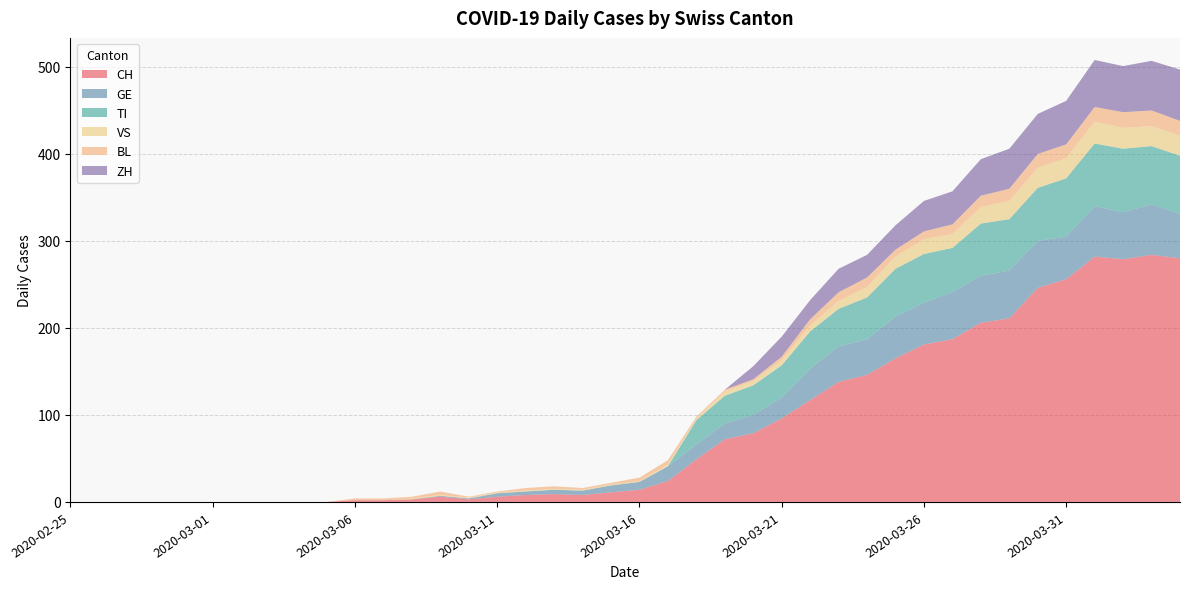

Reading right to left, list all the values displayed in this chart.

CH: 2020-04-04=280	2020-04-03=284	2020-04-02=279	2020-04-01=282	2020-03-31=256	2020-03-30=246	2020-03-29=211	2020-03-28=206	2020-03-27=187	2020-03-26=181	2020-03-25=165	2020-03-24=146	2020-03-23=138	2020-03-22=117	2020-03-21=96	2020-03-20=79	2020-03-19=72	2020-03-18=49	2020-03-17=24	2020-03-16=14	2020-03-15=11	2020-03-14=8	2020-03-13=9	2020-03-12=8	2020-03-11=6	2020-03-10=3	2020-03-09=6	2020-03-08=3	2020-03-07=2	2020-03-06=2	2020-03-05=0	2020-03-04=0	2020-03-03=0	2020-03-02=0	2020-03-01=0	2020-02-29=0	2020-02-28=0	2020-02-27=0	2020-02-26=0	2020-02-25=0
GE: 2020-04-04=51	2020-04-03=58	2020-04-02=54	2020-04-01=58	2020-03-31=49	2020-03-30=54	2020-03-29=55	2020-03-28=54	2020-03-27=54	2020-03-26=48	2020-03-25=48	2020-03-24=41	2020-03-23=41	2020-03-22=36	2020-03-21=24	2020-03-20=21	2020-03-19=18	2020-03-18=17	2020-03-17=17	2020-03-16=9	2020-03-15=8	2020-03-14=5	2020-03-13=5	2020-03-12=4	2020-03-11=4	2020-03-10=1	2020-03-09=1	2020-03-08=0	2020-03-07=0	2020-03-06=0	2020-03-05=0	2020-03-04=0	2020-03-03=0	2020-03-02=0	2020-03-01=0	2020-02-29=0	2020-02-28=0	2020-02-27=0	2020-02-26=0	2020-02-25=0
TI: 2020-04-04=67	2020-04-03=67	2020-04-02=73	2020-04-01=72	2020-03-31=67	2020-03-30=61	2020-03-29=59	2020-03-28=60	2020-03-27=51	2020-03-26=56	2020-03-25=55	2020-03-24=48	2020-03-23=43	2020-03-22=43	2020-03-21=37	2020-03-20=34	2020-03-19=32	2020-03-18=28	2020-03-17=0	2020-03-16=0	2020-03-15=0	2020-03-14=0	2020-03-13=0	2020-03-12=0	2020-03-11=0	2020-03-10=0	2020-03-09=0	2020-03-08=0	2020-03-07=0	2020-03-06=0	2020-03-05=0	2020-03-04=0	2020-03-03=0	2020-03-02=0	2020-03-01=0	2020-02-29=0	2020-02-28=0	2020-02-27=0	2020-02-26=0	2020-02-25=0
VS: 2020-04-04=23	2020-04-03=23	2020-04-02=24	2020-04-01=25	2020-03-31=23	2020-03-30=23	2020-03-29=21	2020-03-28=19	2020-03-27=16	2020-03-26=17	2020-03-25=14	2020-03-24=12	2020-03-23=9	2020-03-22=7	2020-03-21=6	2020-03-20=5	2020-03-19=5	2020-03-18=2	2020-03-17=2	2020-03-16=1	2020-03-15=1	2020-03-14=1	2020-03-13=1	2020-03-12=1	2020-03-11=1	2020-03-10=1	2020-03-09=1	2020-03-08=1	2020-03-07=0	2020-03-06=0	2020-03-05=0	2020-03-04=0	2020-03-03=0	2020-03-02=0	2020-03-01=0	2020-02-29=0	2020-02-28=0	2020-02-27=0	2020-02-26=0	2020-02-25=0
BL: 2020-04-04=17	2020-04-03=18	2020-04-02=18	2020-04-01=17	2020-03-31=16	2020-03-30=16	2020-03-29=14	2020-03-28=13	2020-03-27=11	2020-03-26=9	2020-03-25=8	2020-03-24=11	2020-03-23=10	2020-03-22=7	2020-03-21=4	2020-03-20=2	2020-03-19=2	2020-03-18=2	2020-03-17=5	2020-03-16=4	2020-03-15=2	2020-03-14=2	2020-03-13=3	2020-03-12=3	2020-03-11=1	2020-03-10=1	2020-03-09=4	2020-03-08=2	2020-03-07=2	2020-03-06=2	2020-03-05=0	2020-03-04=0	2020-03-03=0	2020-03-02=0	2020-03-01=0	2020-02-29=0	2020-02-28=0	2020-02-27=0	2020-02-26=0	2020-02-25=0
ZH: 2020-04-04=59	2020-04-03=57	2020-04-02=53	2020-04-01=54	2020-03-31=50	2020-03-30=46	2020-03-29=46	2020-03-28=42	2020-03-27=38	2020-03-26=35	2020-03-25=28	2020-03-24=26	2020-03-23=27	2020-03-22=22	2020-03-21=23	2020-03-20=15	2020-03-19=0	2020-03-18=0	2020-03-17=0	2020-03-16=0	2020-03-15=0	2020-03-14=0	2020-03-13=0	2020-03-12=0	2020-03-11=0	2020-03-10=0	2020-03-09=0	2020-03-08=0	2020-03-07=0	2020-03-06=0	2020-03-05=0	2020-03-04=0	2020-03-03=0	2020-03-02=0	2020-03-01=0	2020-02-29=0	2020-02-28=0	2020-02-27=0	2020-02-26=0	2020-02-25=0